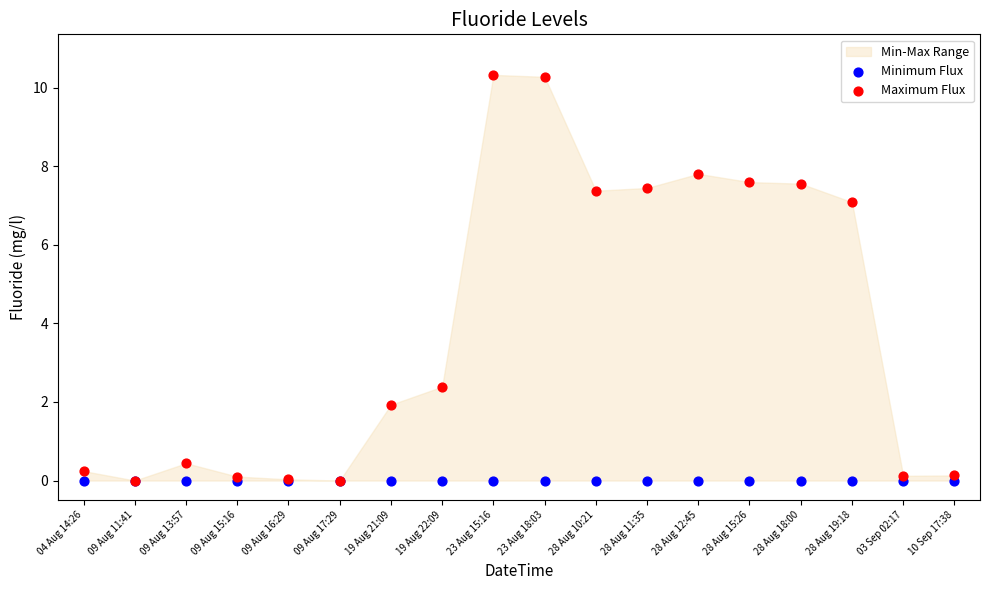

In the Maximum Flux series, what Y value is closest to 5?

7.1